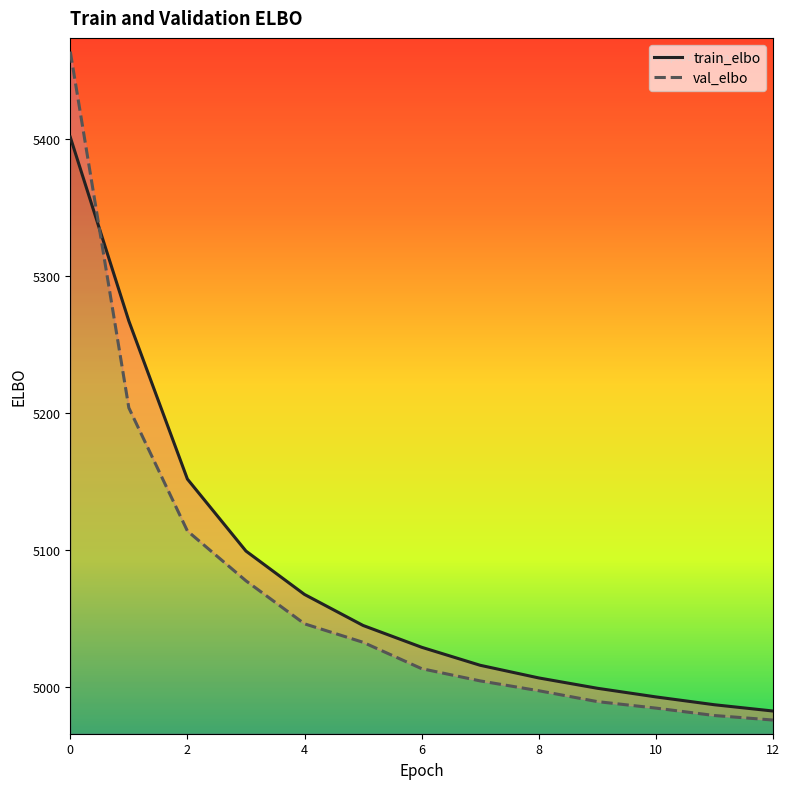

Reading right to left, transcribe all the data shown in this chart.

train_elbo: 12=4982.2	11=4986.8	10=4992.5	9=4998.9	8=5006.4	7=5015.6	6=5028.8	5=5044.8	4=5067.4	3=5099.1	2=5151.7	1=5267.3	0=5401.6
val_elbo: 12=4975.6	11=4978.9	10=4984.4	9=4989.1	8=4997.1	7=5004.2	6=5013.2	5=5032.5	4=5045.9	3=5077.4	2=5113.8	1=5203.8	0=5464.2